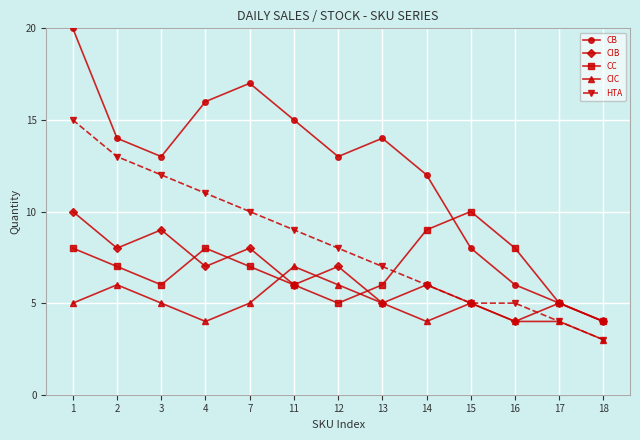

Is this an area chart (filled region under the line)?

No